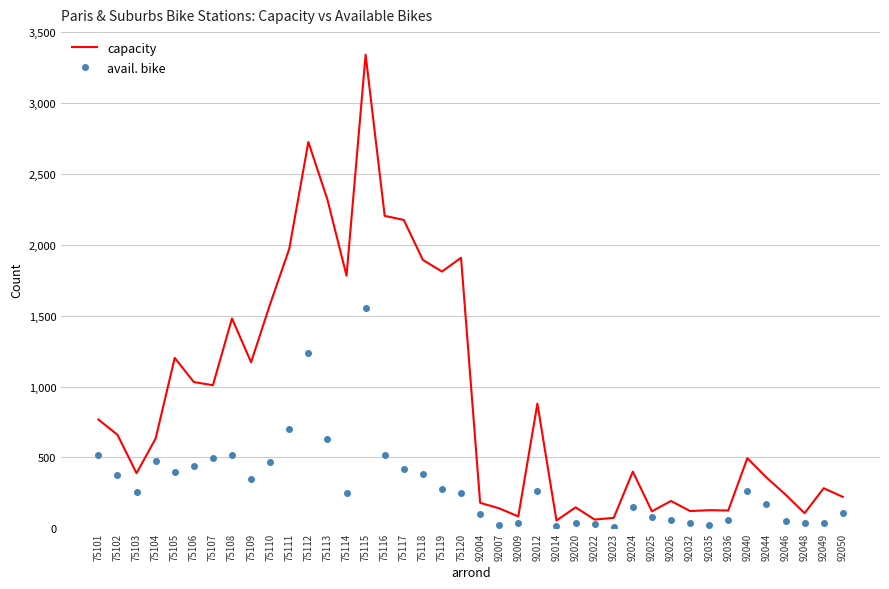

In capacity, how many points are lower than both neighbors (excluding endpoints)?

12